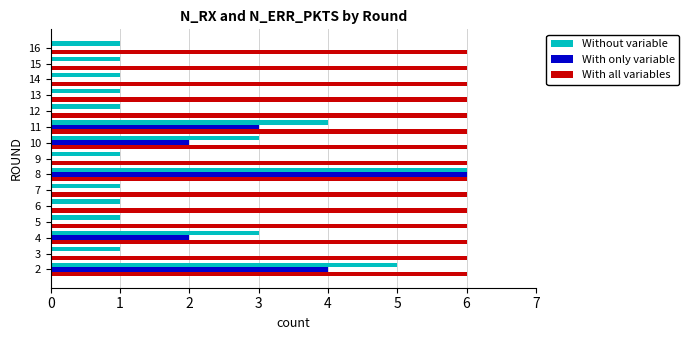

What is the highest value of the With all variables series?

6